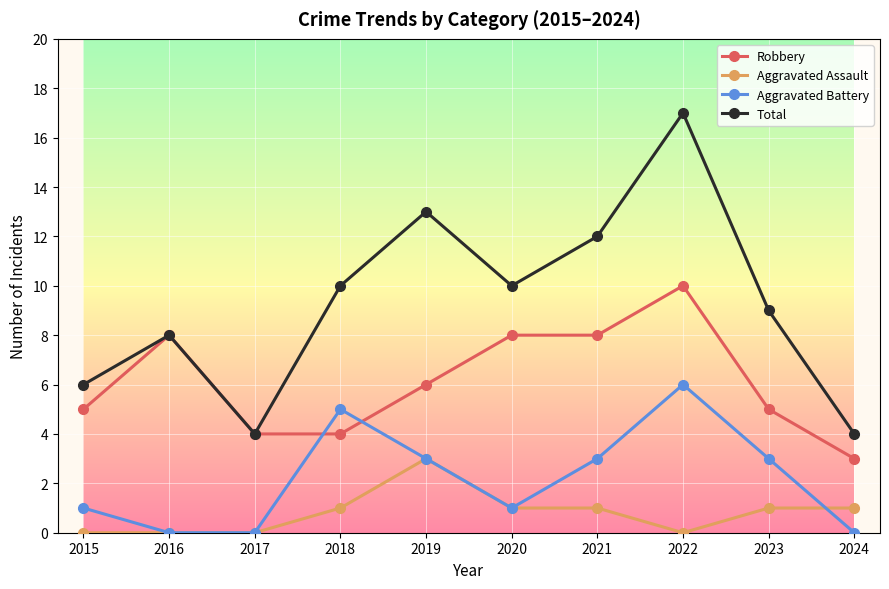

Count the Aggravated Assault values in the range 0 to 1.

9